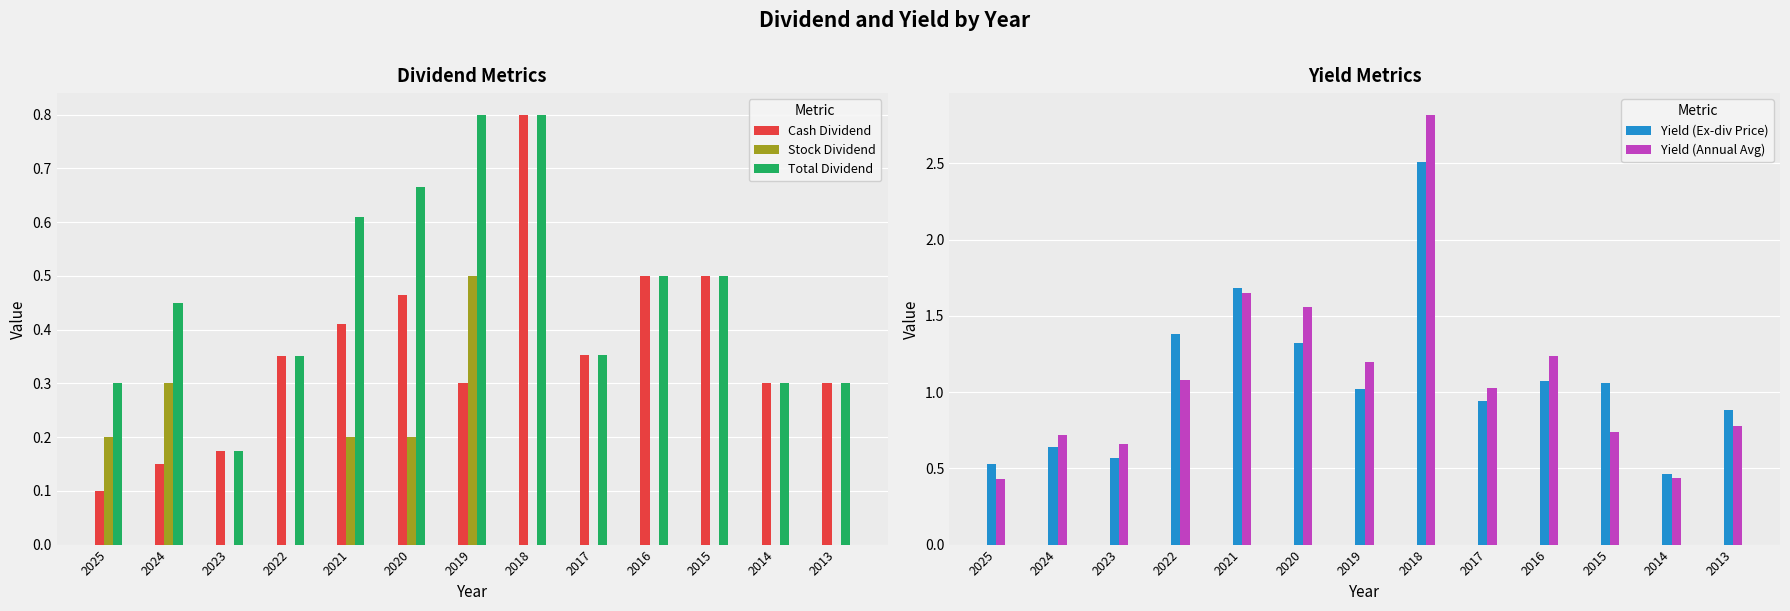

Which series has the largest range (max minus min)?

Yield (Annual Avg)